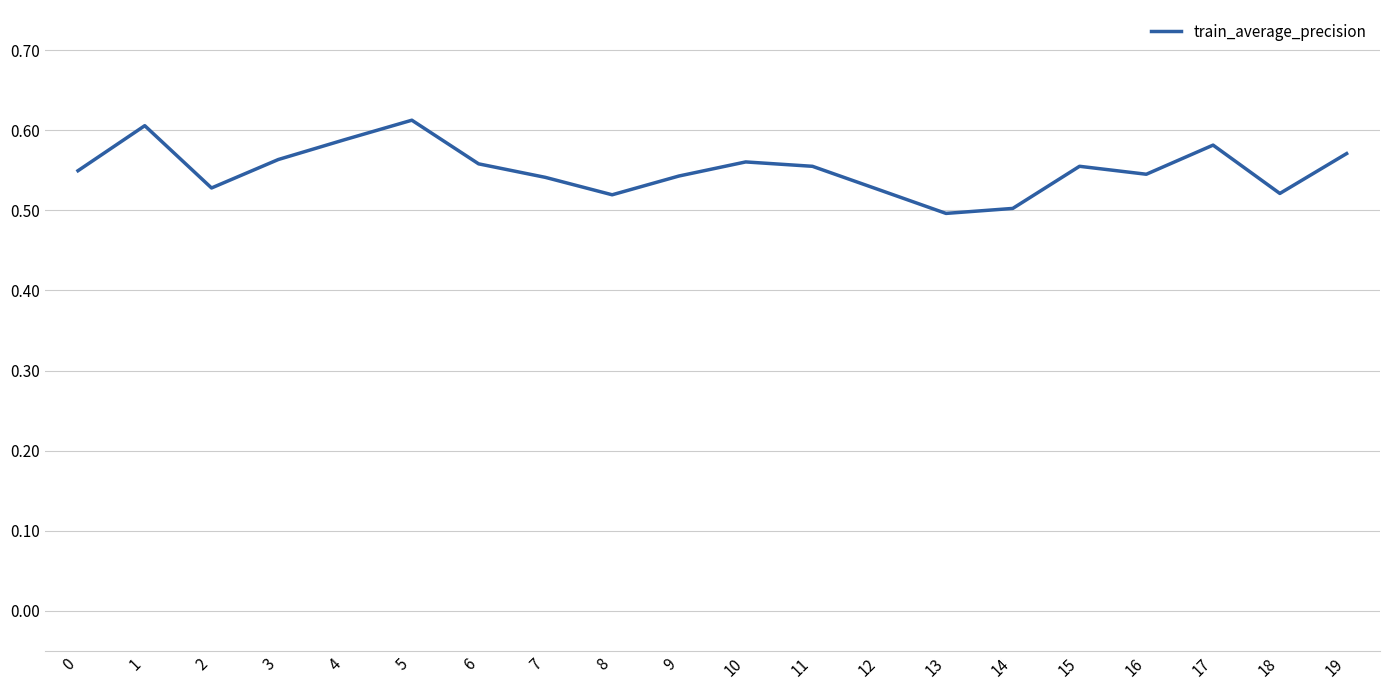

Between 7 and 19, which is larger?

19